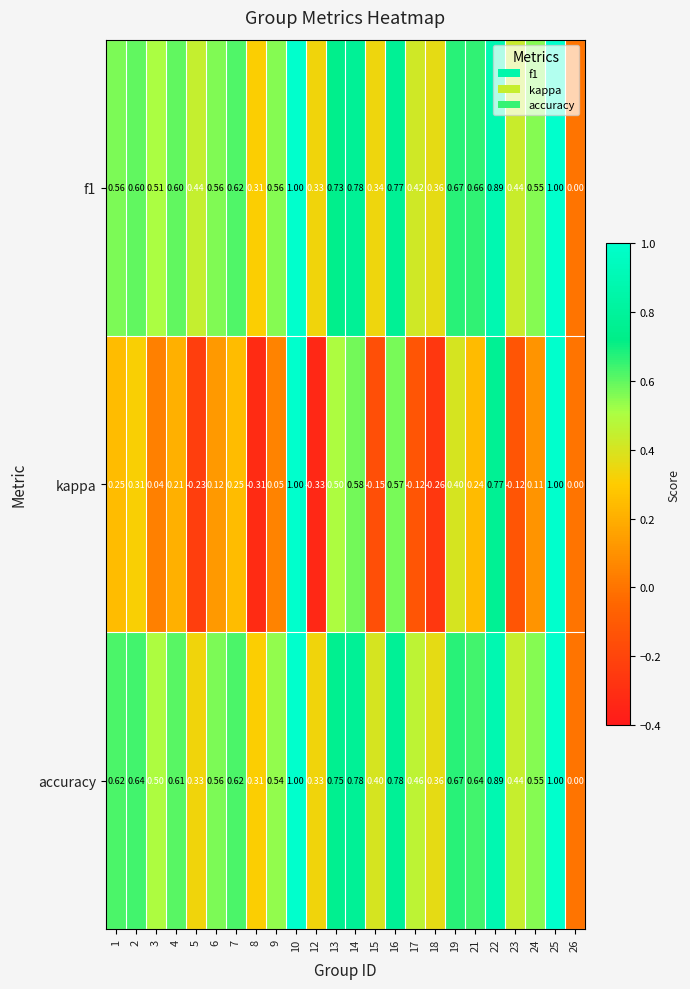

Which series has the largest range (max minus min)?

kappa